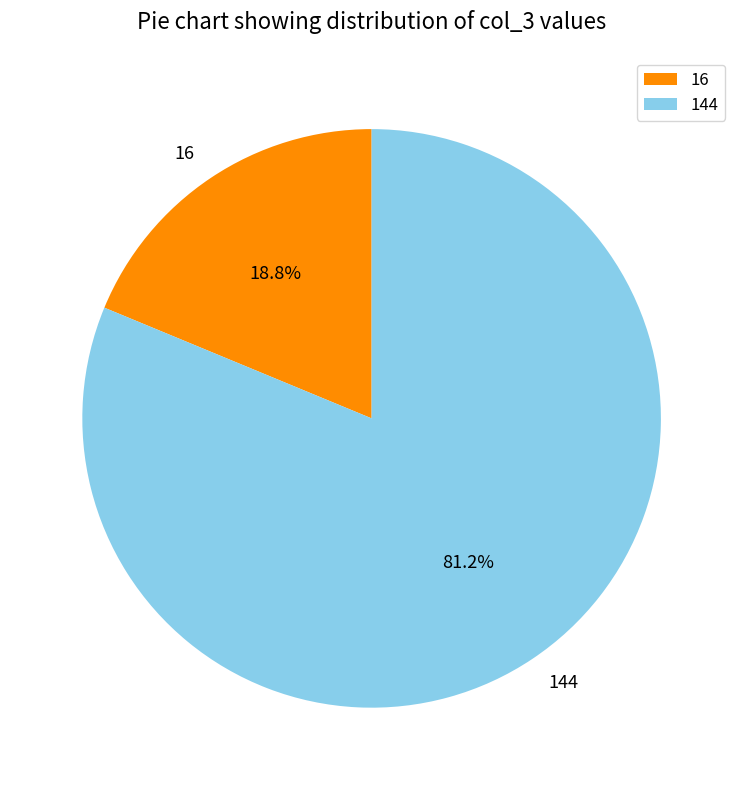

Which category has the smallest portion of the pie?

16